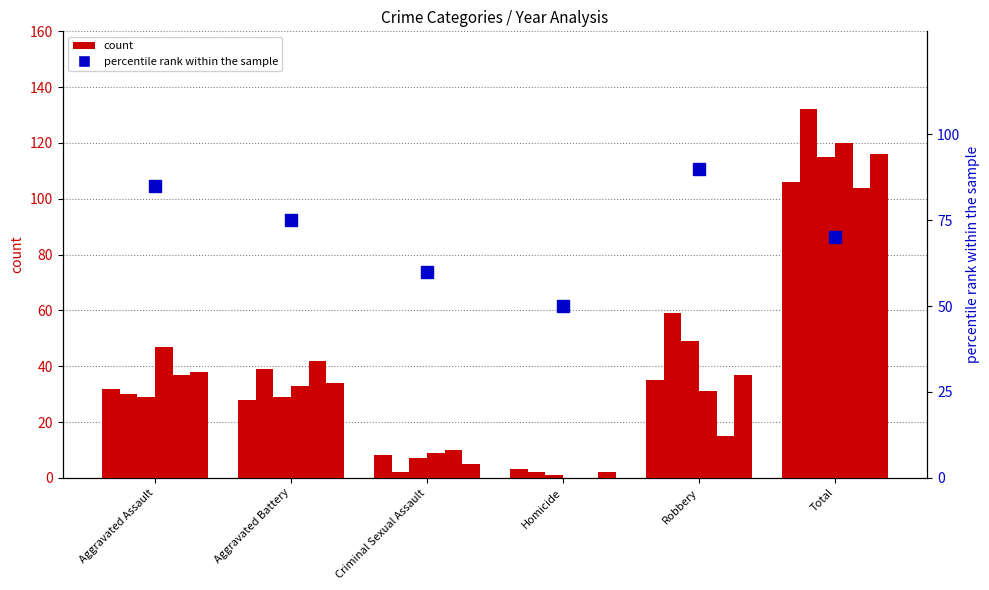

Rank the categories by value from lowest to highest.

Homicide, Criminal Sexual Assault, Total, Aggravated Battery, Aggravated Assault, Robbery